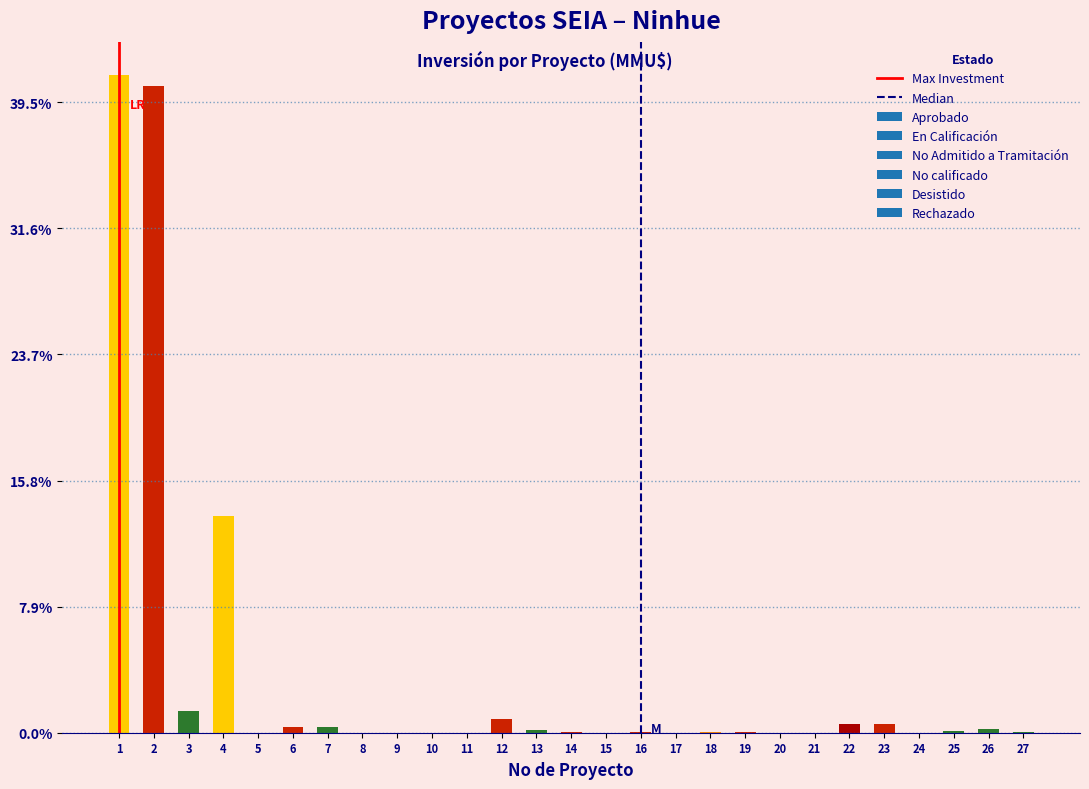

The chart shows a value of 0.0 at 19. True or false?

True